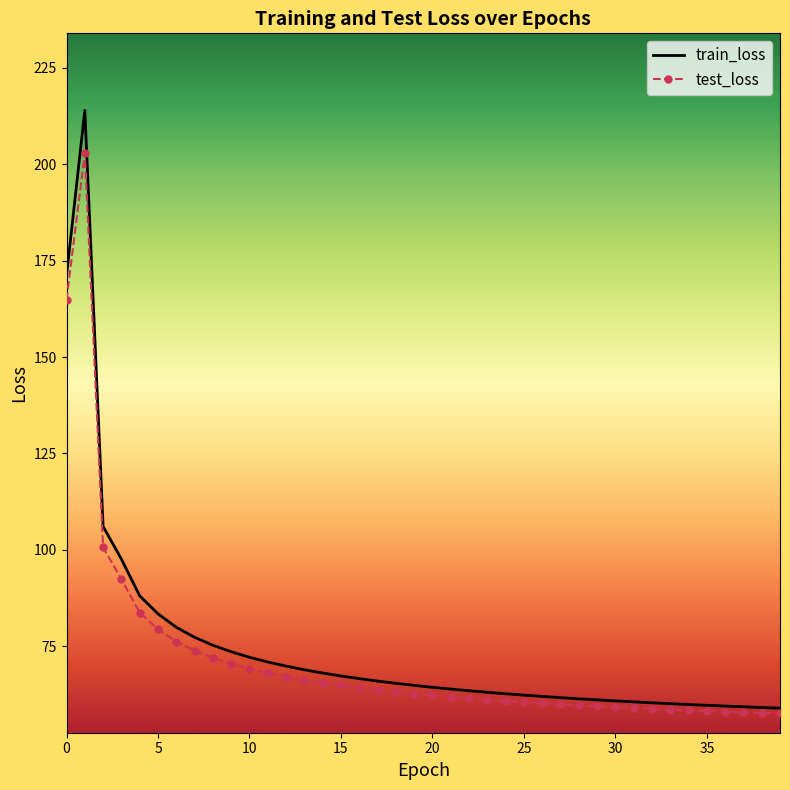

What is the lowest value of the train_loss series?

58.9